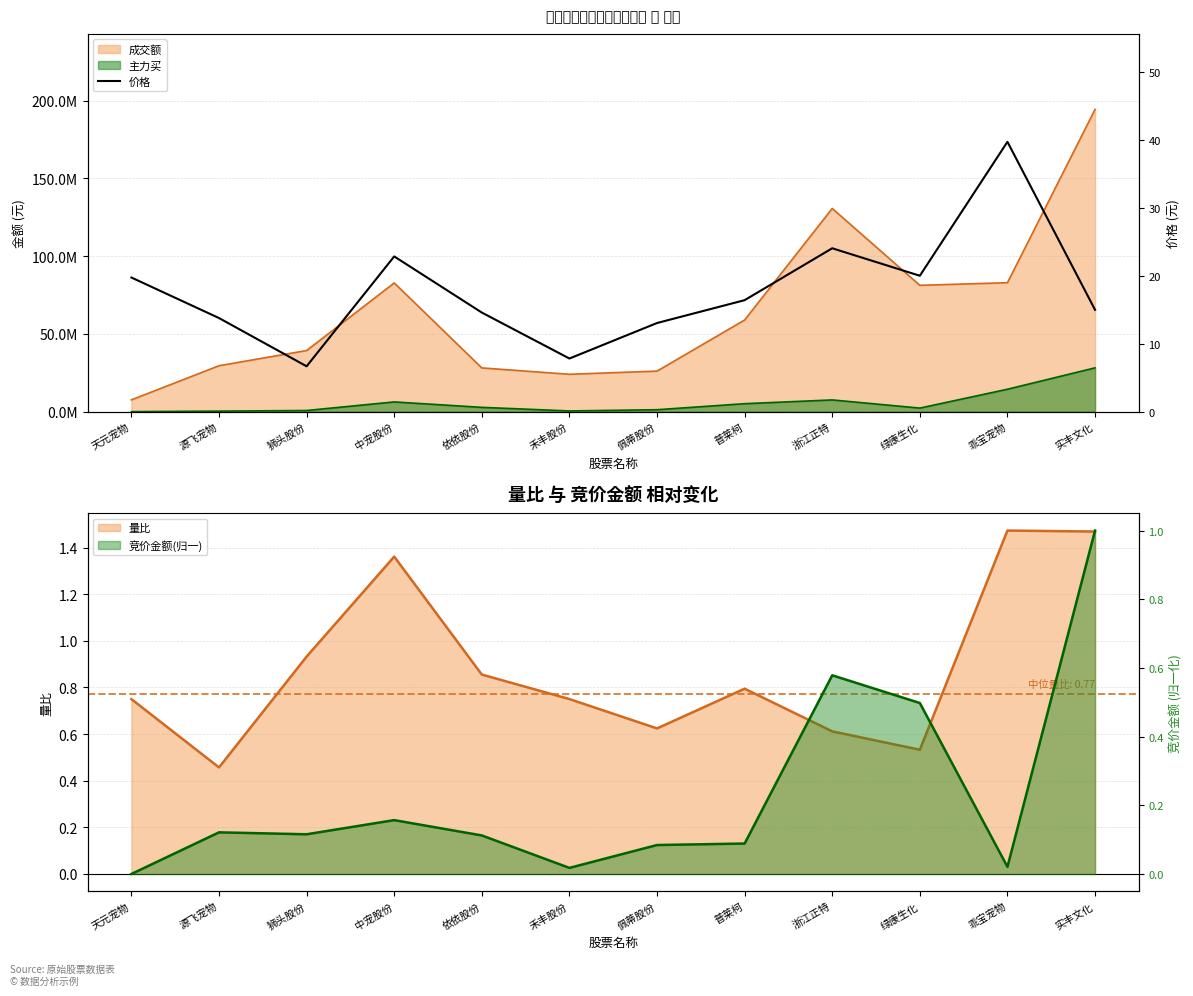

At which category does the data reach its first local valley?

狮头股份